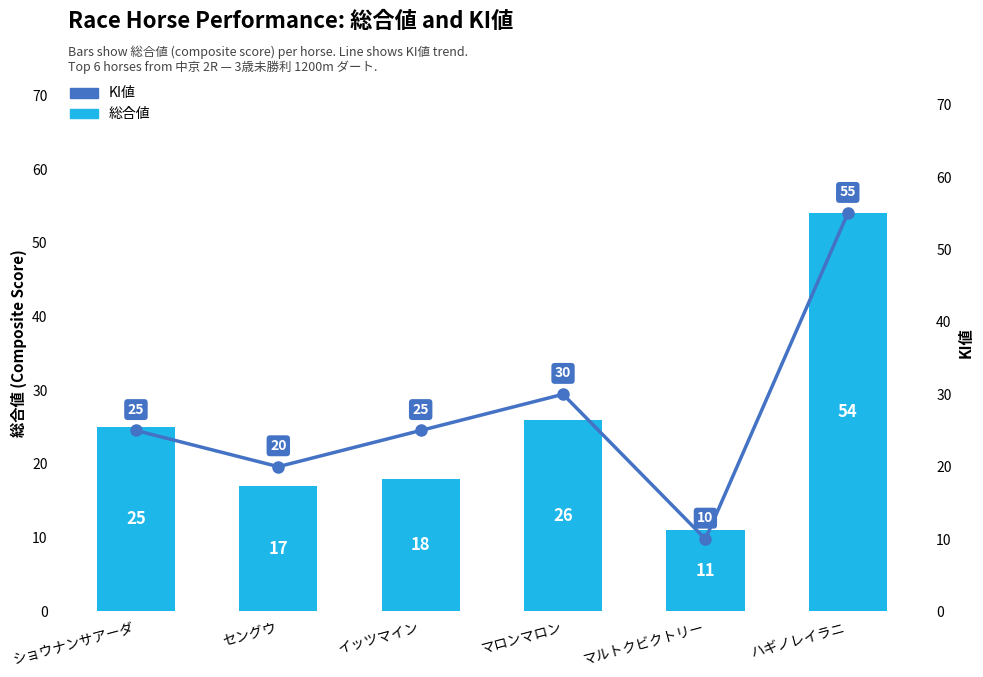

Reading left to right, list all the values displayed in this chart.

総合値: ショウナンサアーダ=25	セングウ=17	イッツマイン=18	マロンマロン=26	マルトクビクトリー=11	ハギノレイラニ=54
KI値: ショウナンサアーダ=25	セングウ=20	イッツマイン=25	マロンマロン=30	マルトクビクトリー=10	ハギノレイラニ=55